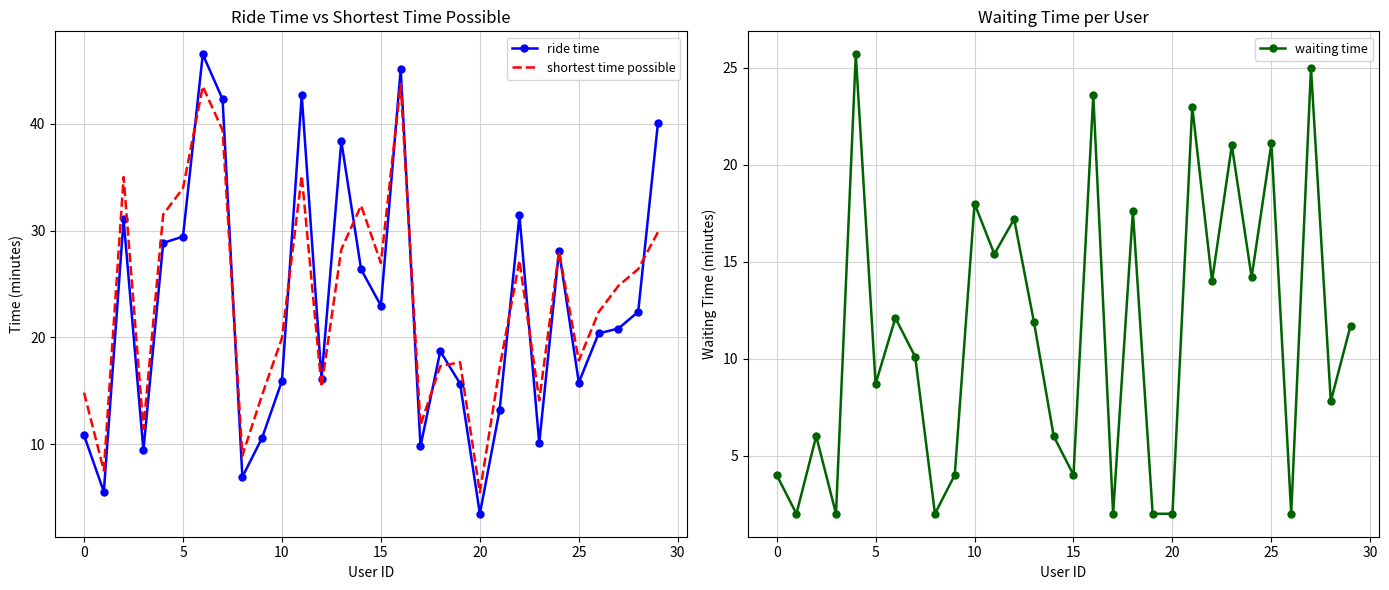

True or false: waiting time has a value of 4.0 at 15.

True